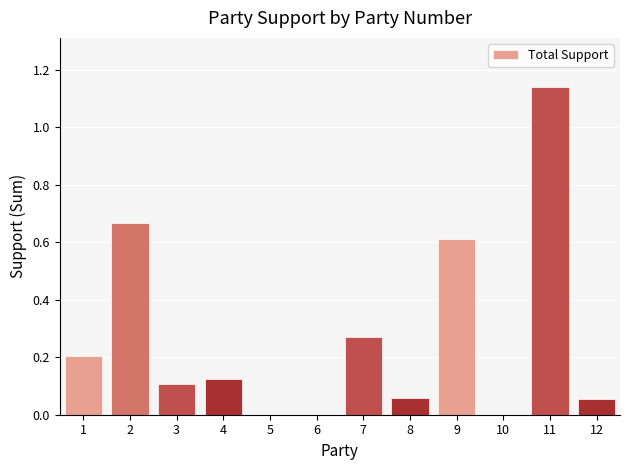

Are the bars horizontal?

No